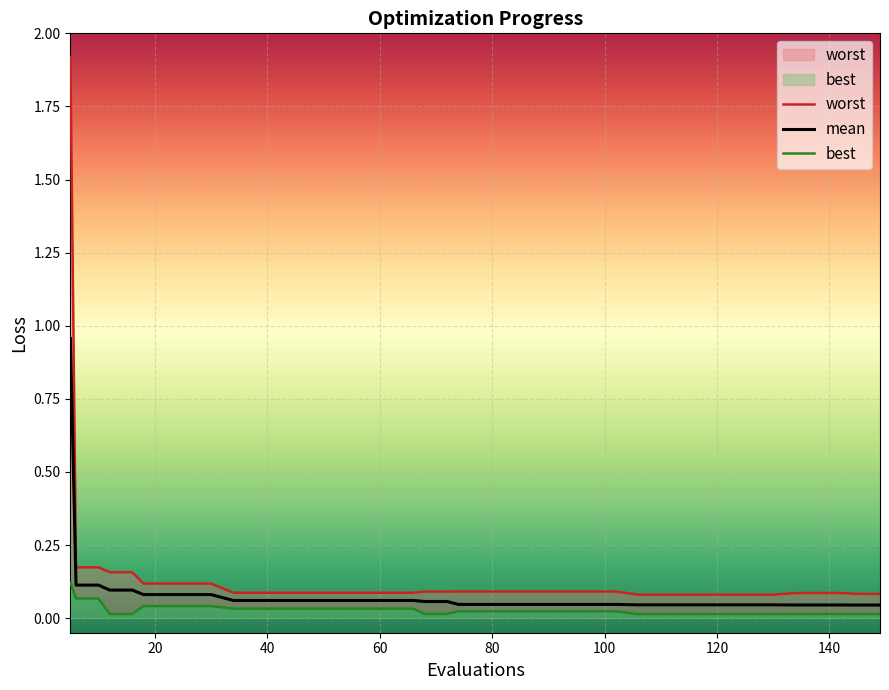

How many lines are shown in the chart?

3